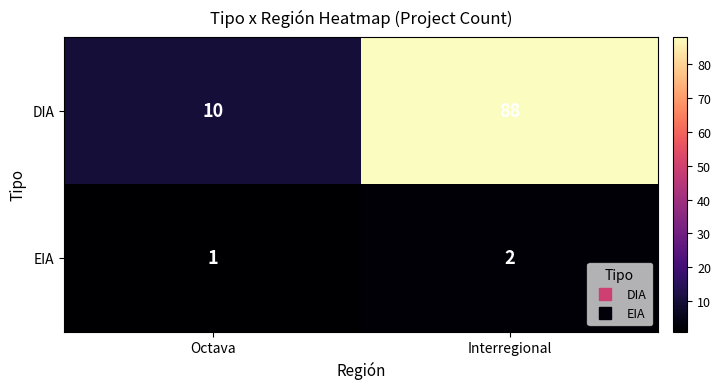

What is the difference between the maximum and minimum values in the DIA series?

78